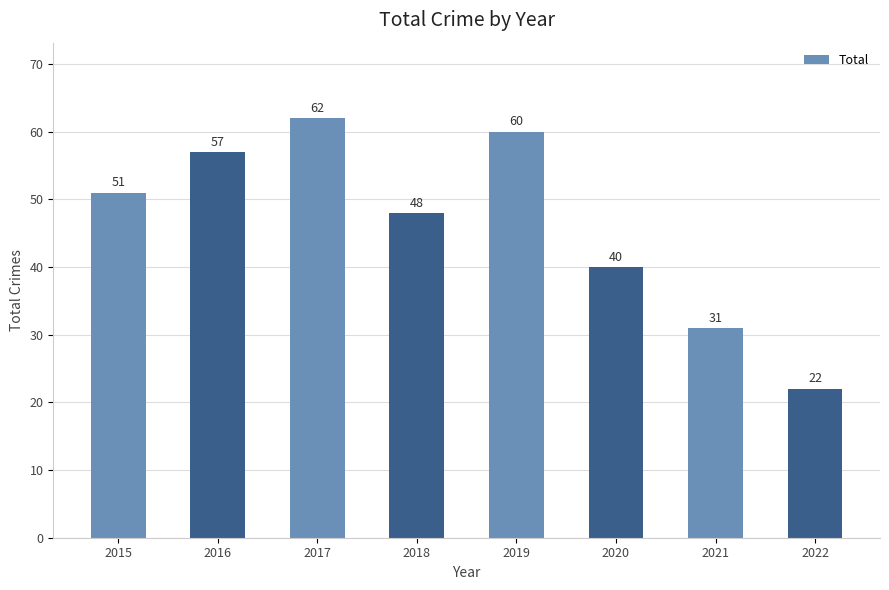

Reading left to right, what are all the values shown in this chart?

51	57	62	48	60	40	31	22